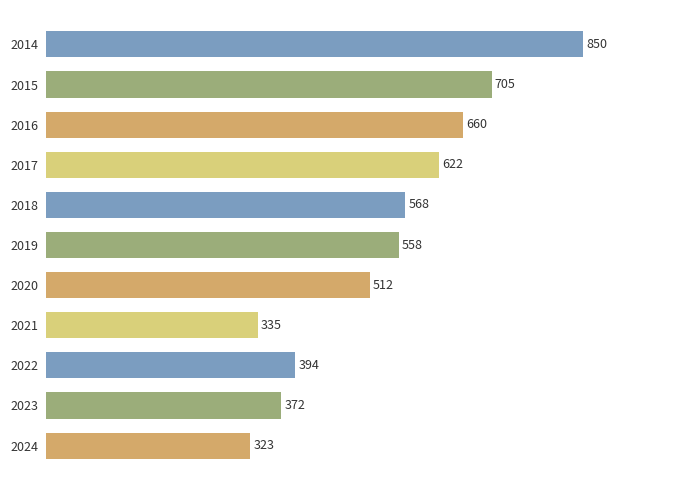

How many data points does each series have?

11